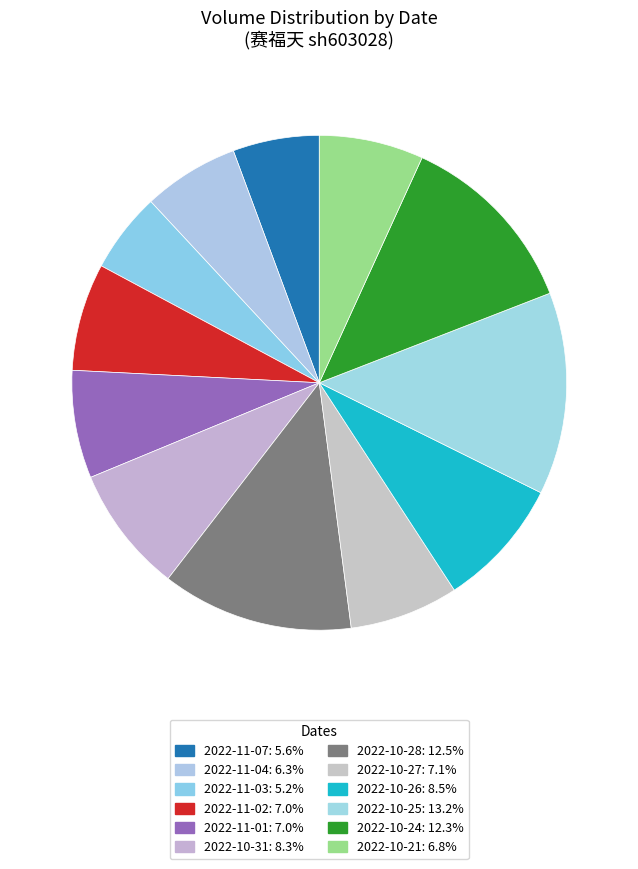

Which category has the biggest portion of the pie?

2022-10-25